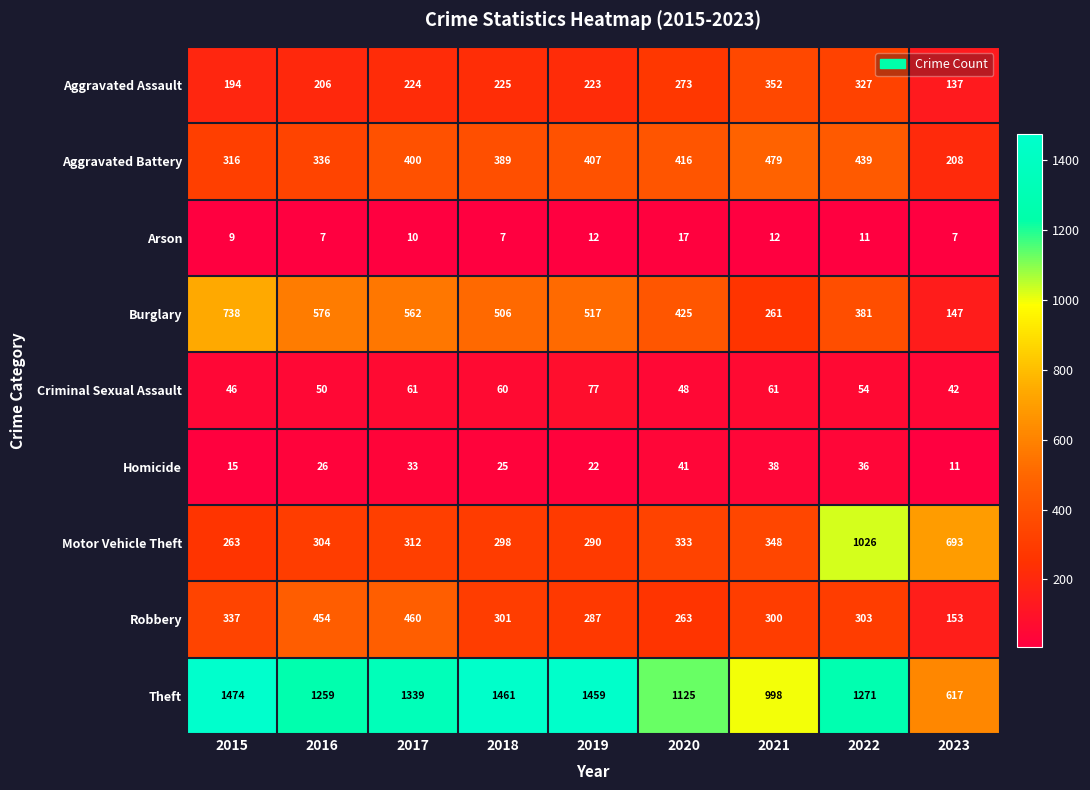

The Robbery series shows 675 at 2016. True or false?

False